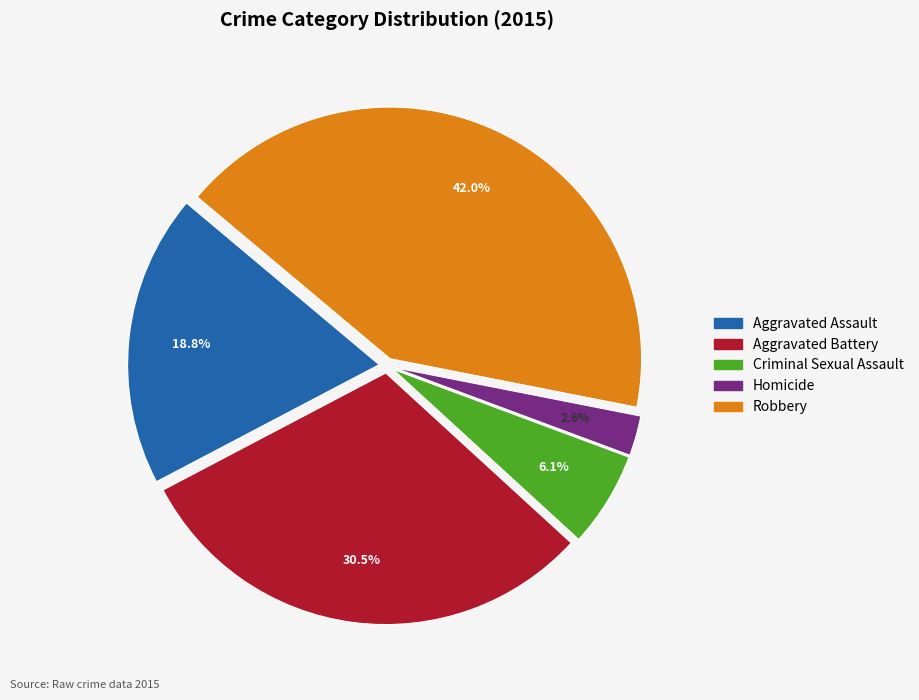

True or false: Criminal Sexual Assault accounts for 6% of the total.

True